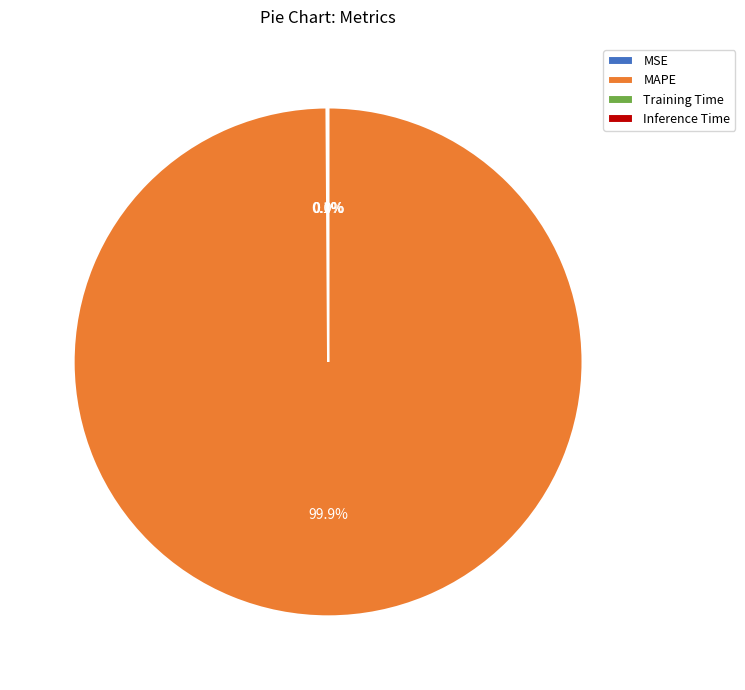

Which slice represents more than half of the pie?

MAPE